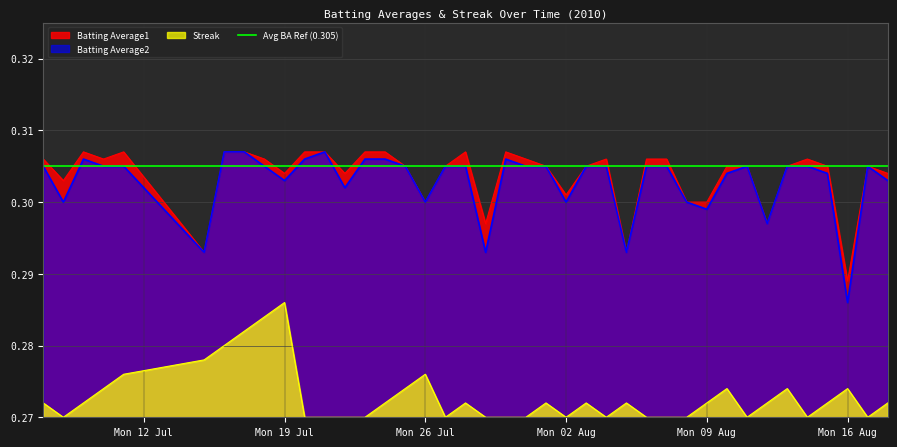

True or false: Batting Average1 and Streak intersect in this chart.

False